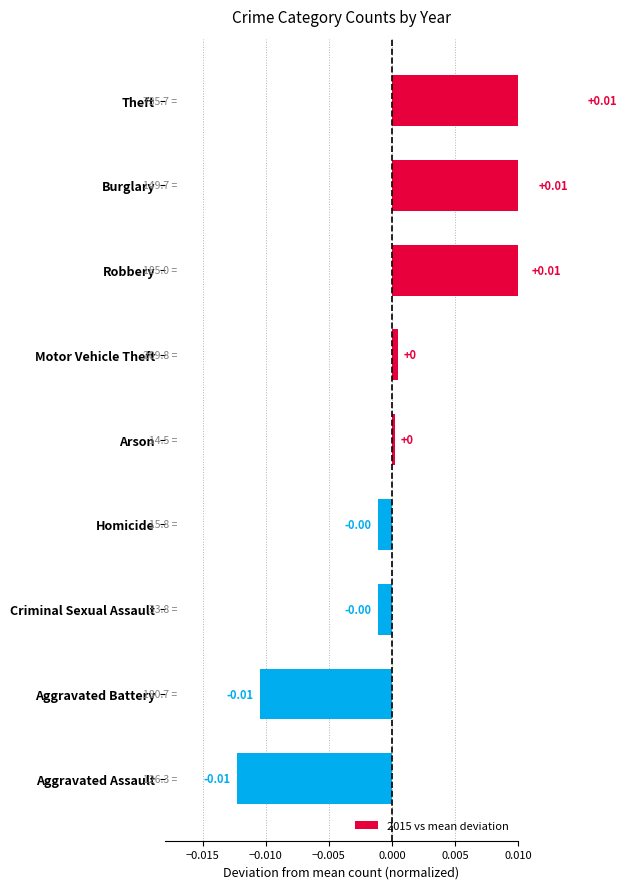

Which has a higher value, Motor Vehicle Theft or Homicide?

Motor Vehicle Theft